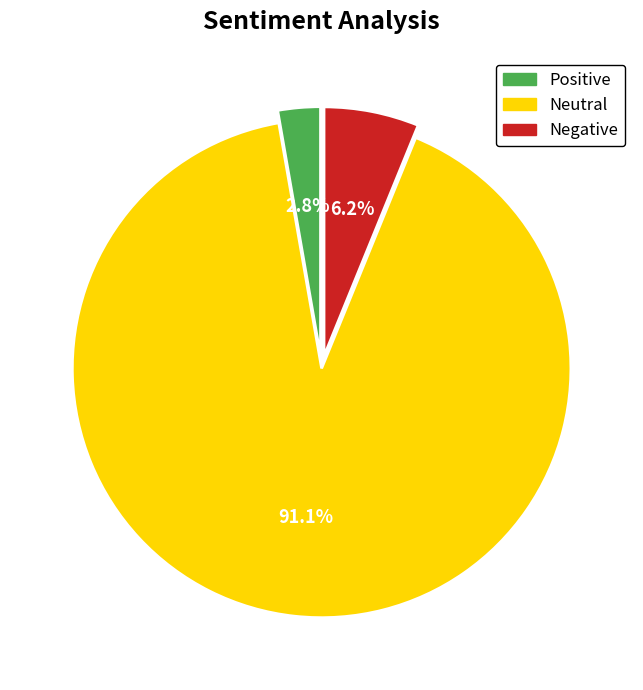

Is Positive the majority of the pie?

No